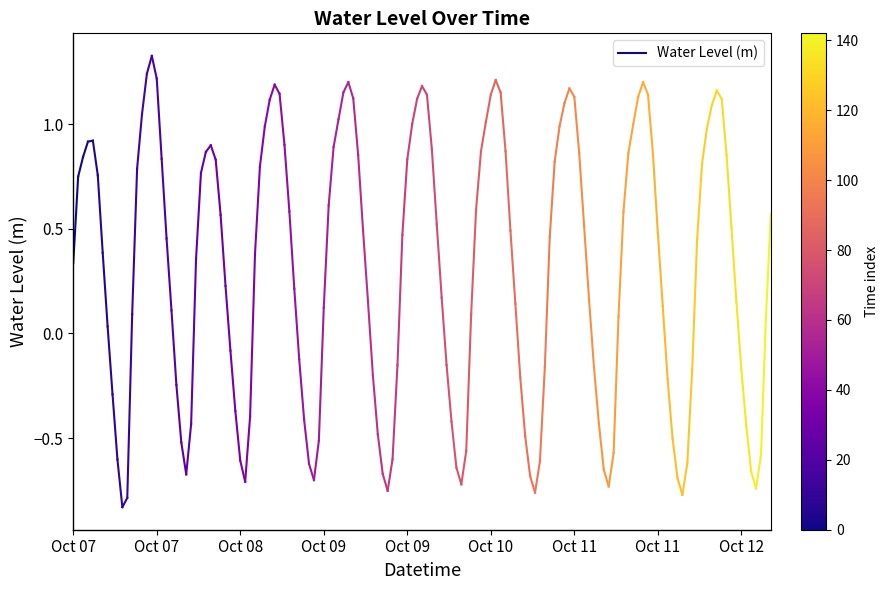

What is the sum of the values at Oct 07 and Oct 07?

1.1